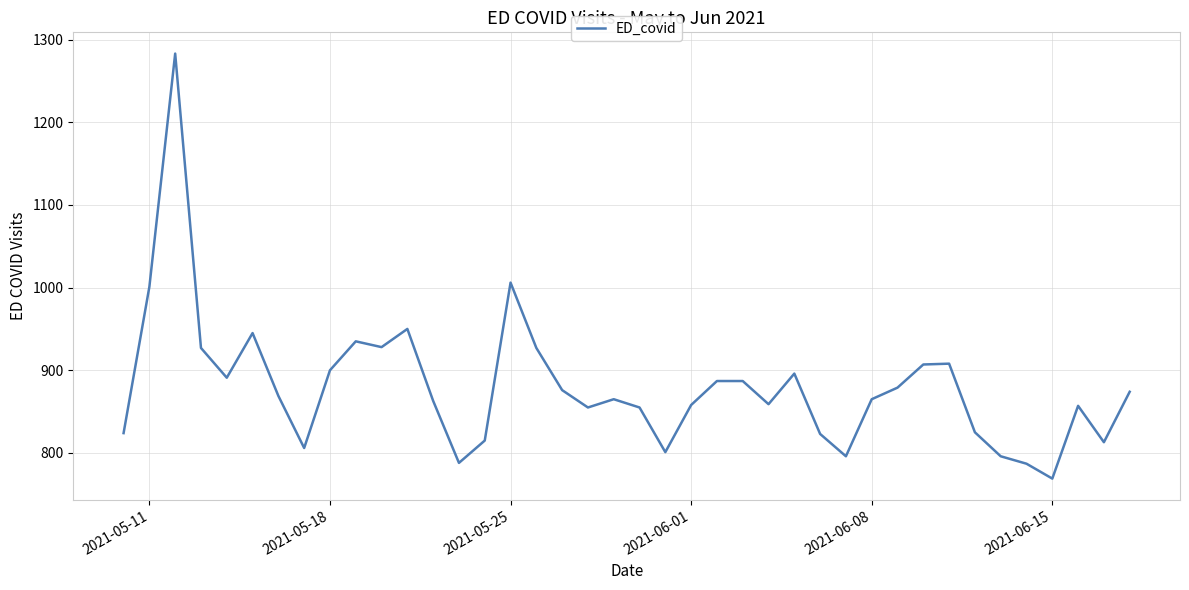

What is the maximum value shown in the chart?

1283